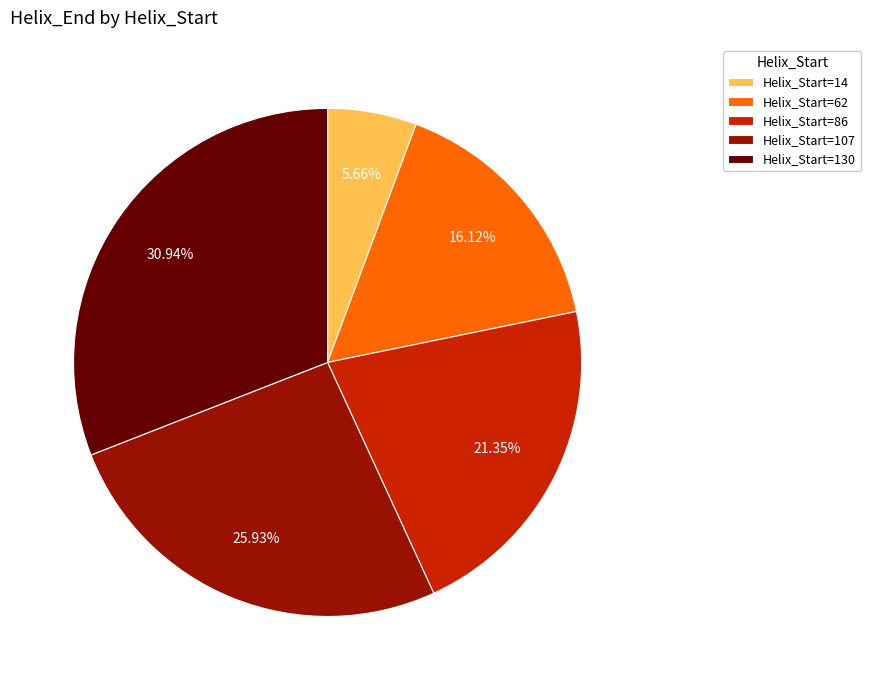

Approximately how many times larger is the value at Helix_Start=130 compared to Helix_Start=107?

1.2